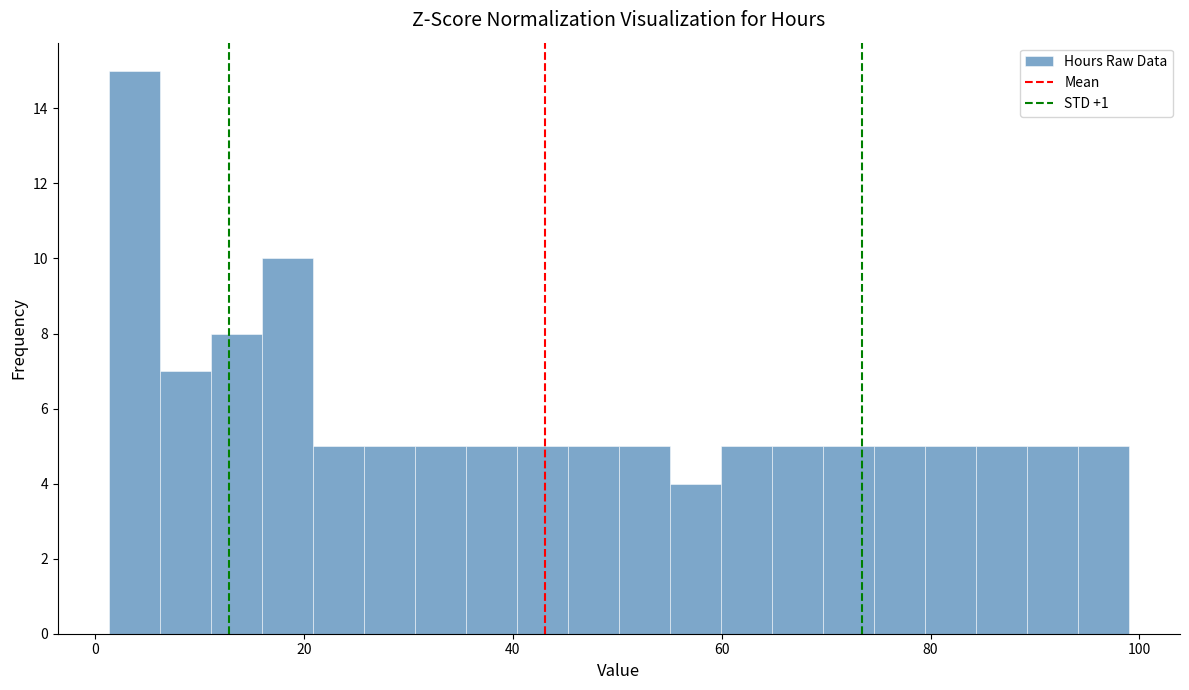

Around what value on the x-axis is the tallest bar? Give the approximate position of its centre, as read against the axis.

4